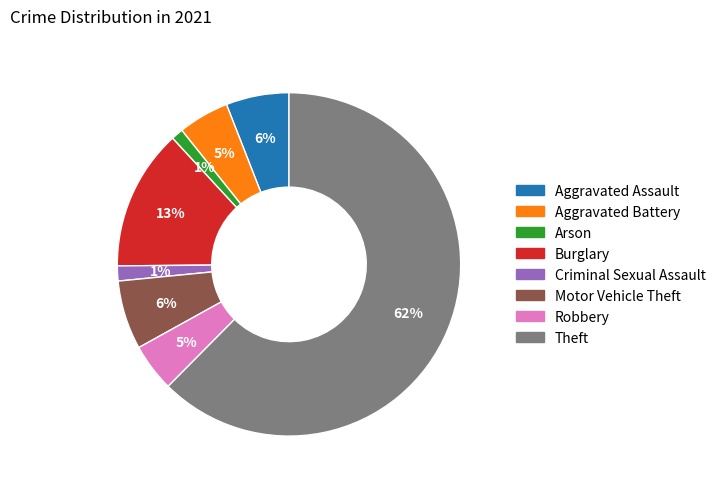

Which category has the biggest portion of the pie?

Theft